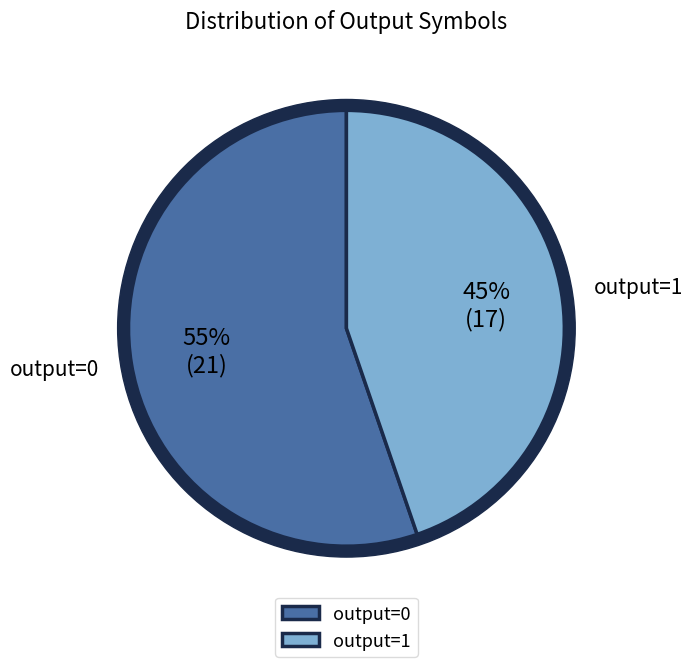

Which slice is the smallest?

output=1